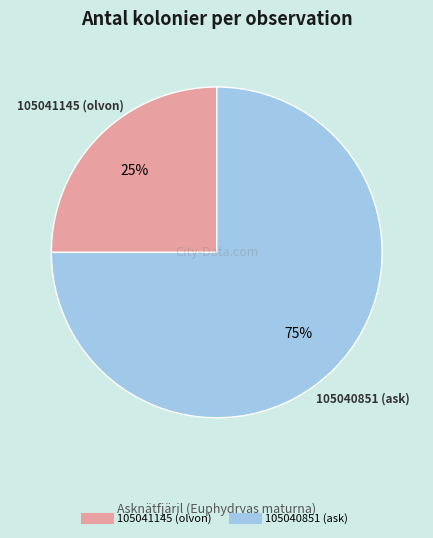

To the nearest percent, what is the combined percentage of 105040851 (ask) and 105041145 (olvon)?

100%